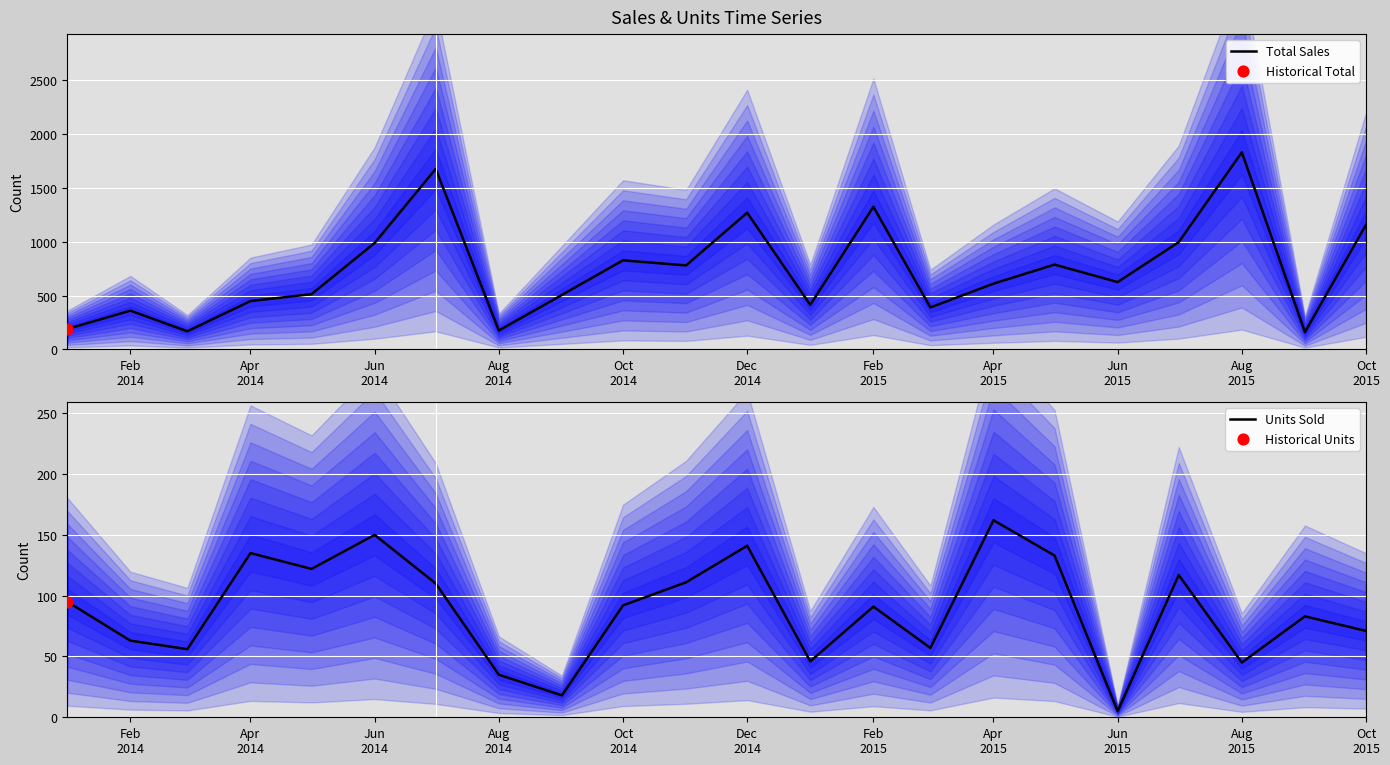

Which series has the largest total across all categories?

Total Sales